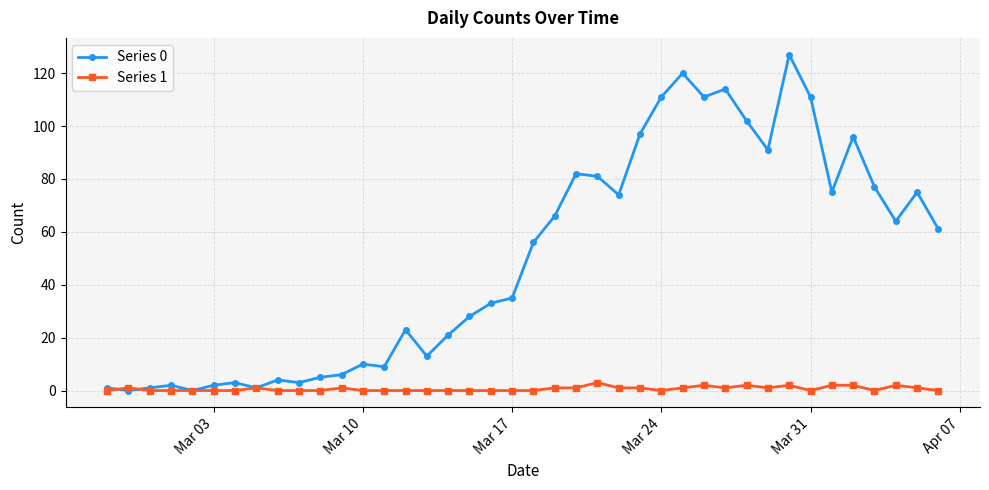

Does the chart display data point markers on the line(s)?

Yes